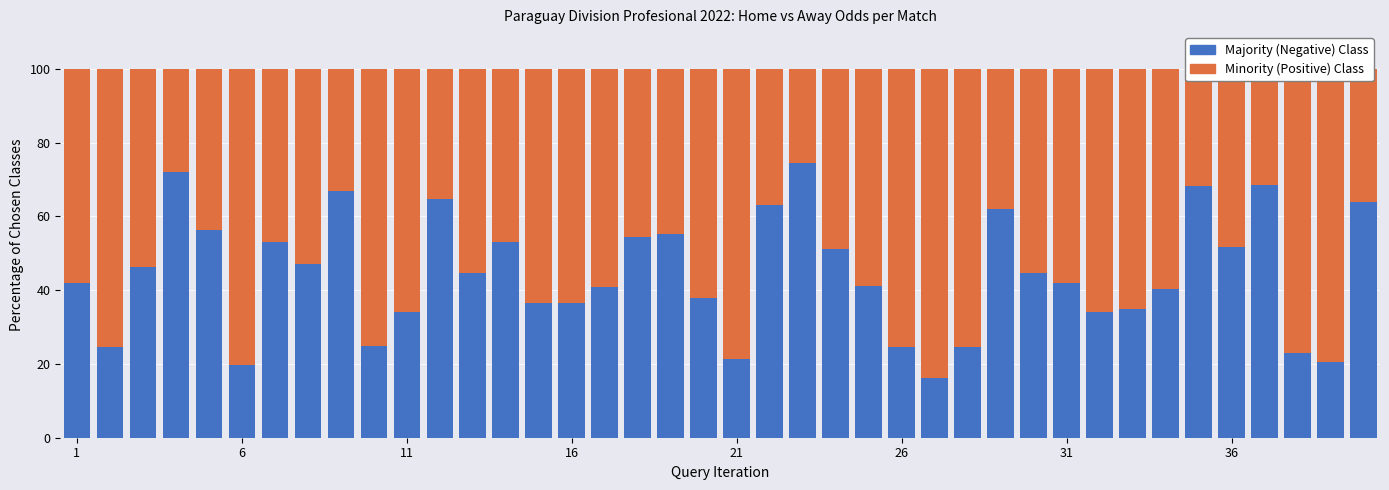

What is the difference between the second highest and second lowest values in the Majority (Negative) Class series?

52.3